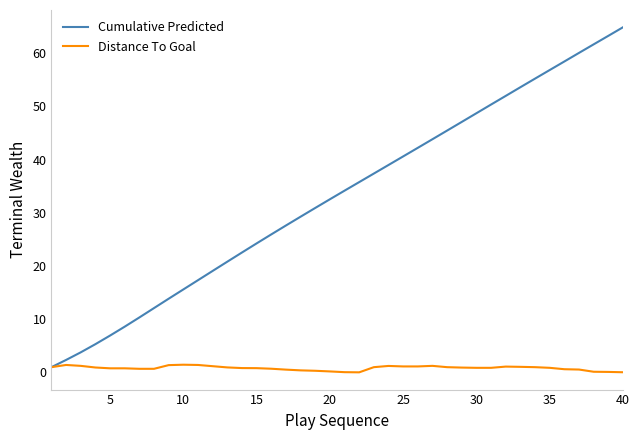

Rank the series by their maximum value, from highest to lowest.

Cumulative Predicted, Distance To Goal